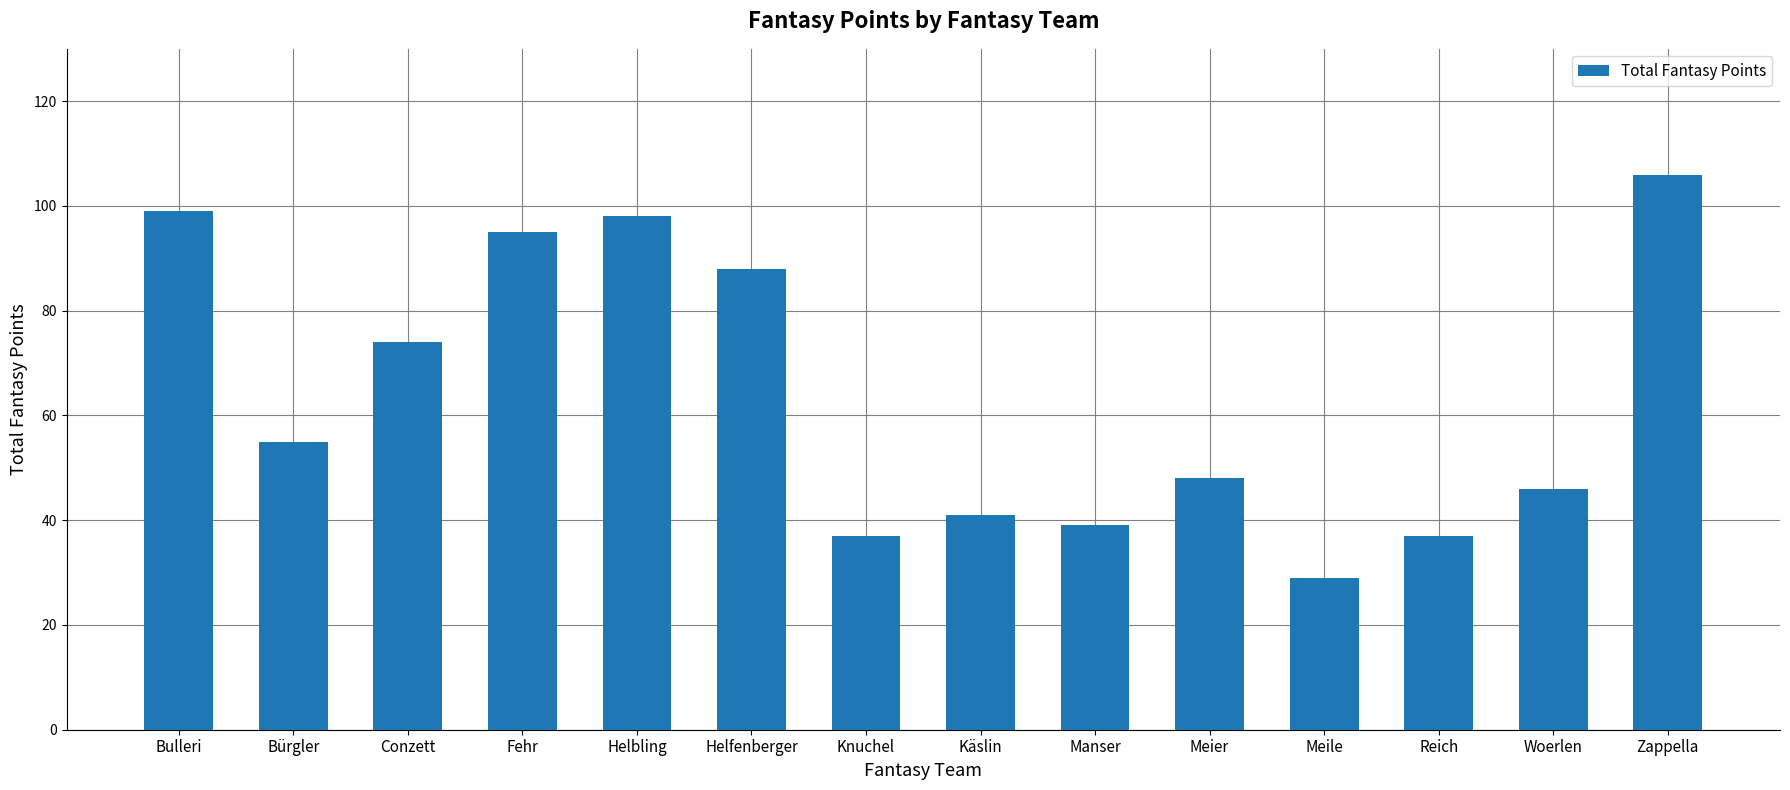

What is the change in value from Woerlen to Zappella?

+60